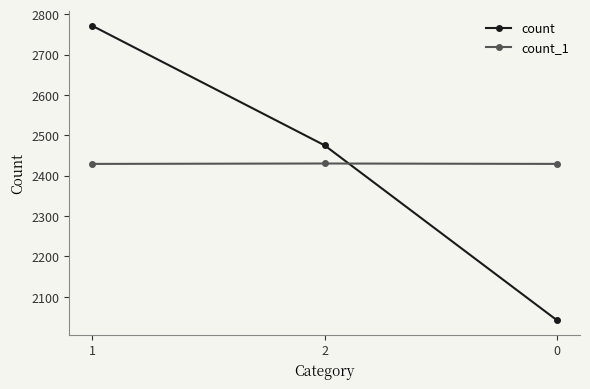

What is the spread (max minus min) of values at 2?

45